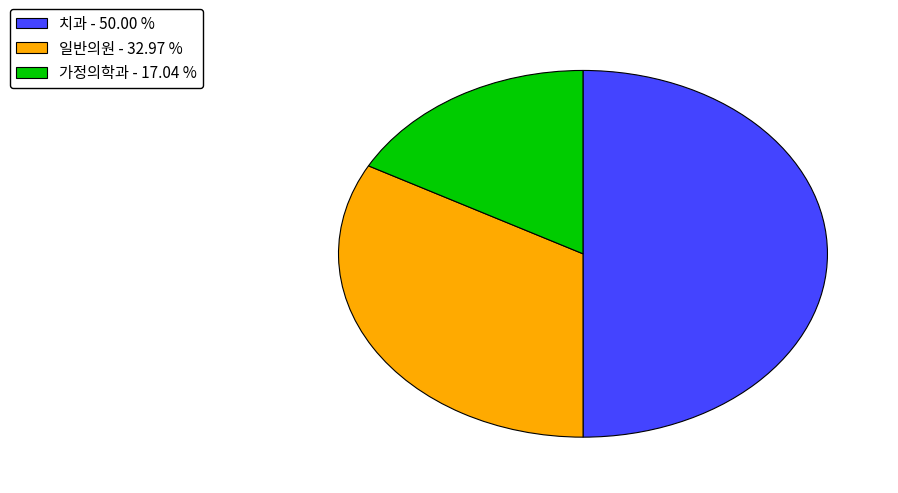

Is 가정의학과 - 17.04 % the majority of the pie?

No